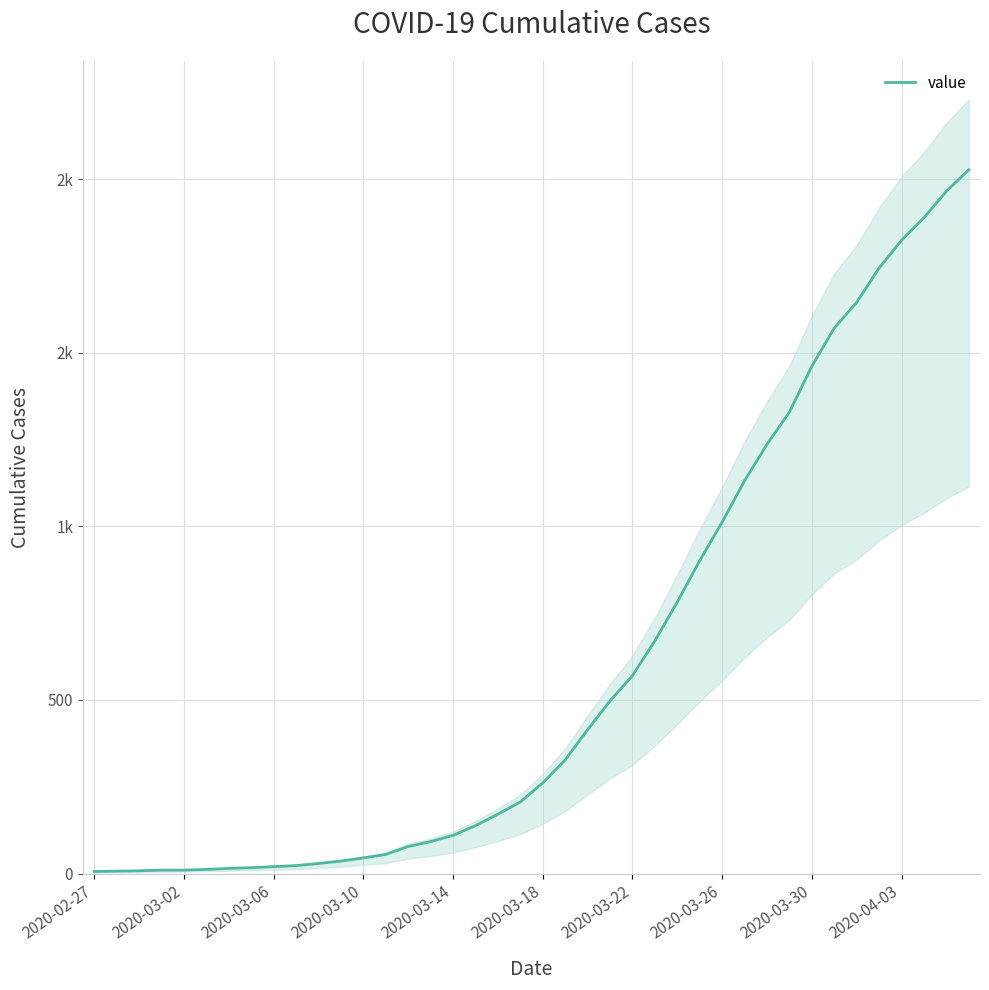

What is the difference between the maximum and minimum values?

2021